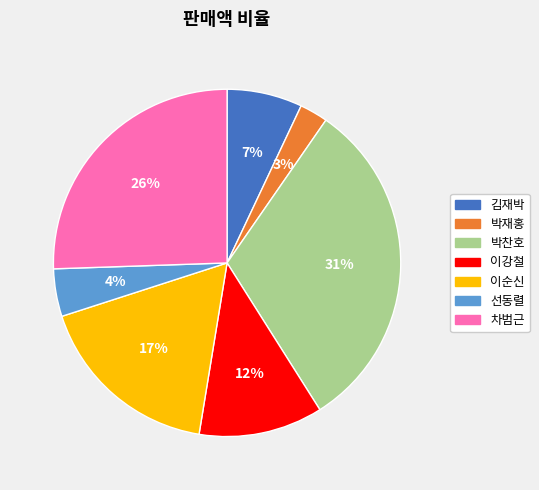

Do 김재박 and 이순신 together represent more than half of the pie?

No